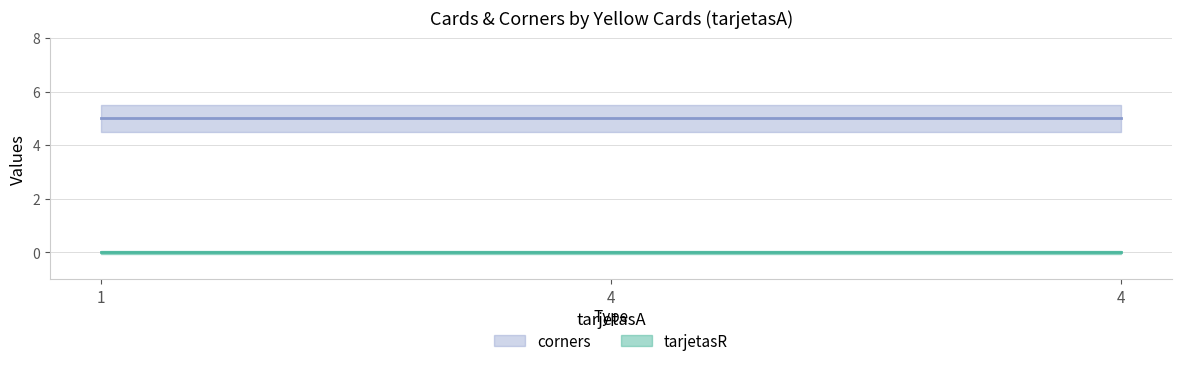

What is the greatest value displayed?

5